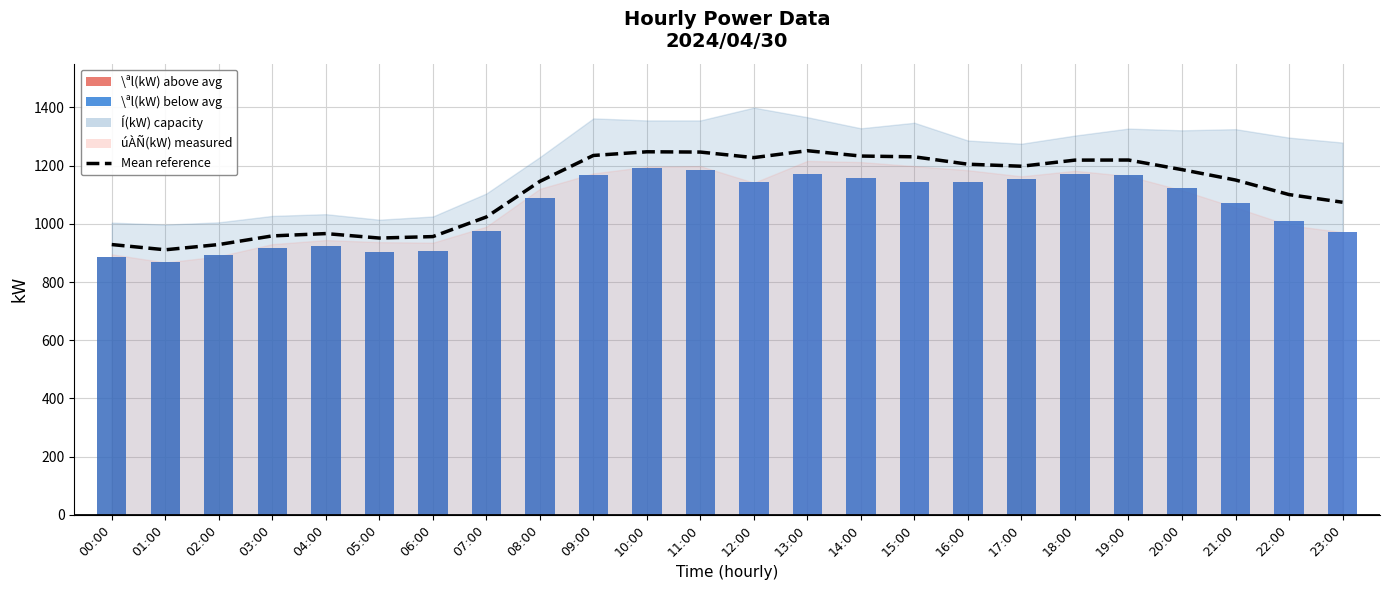

How many data points does each series have?

24